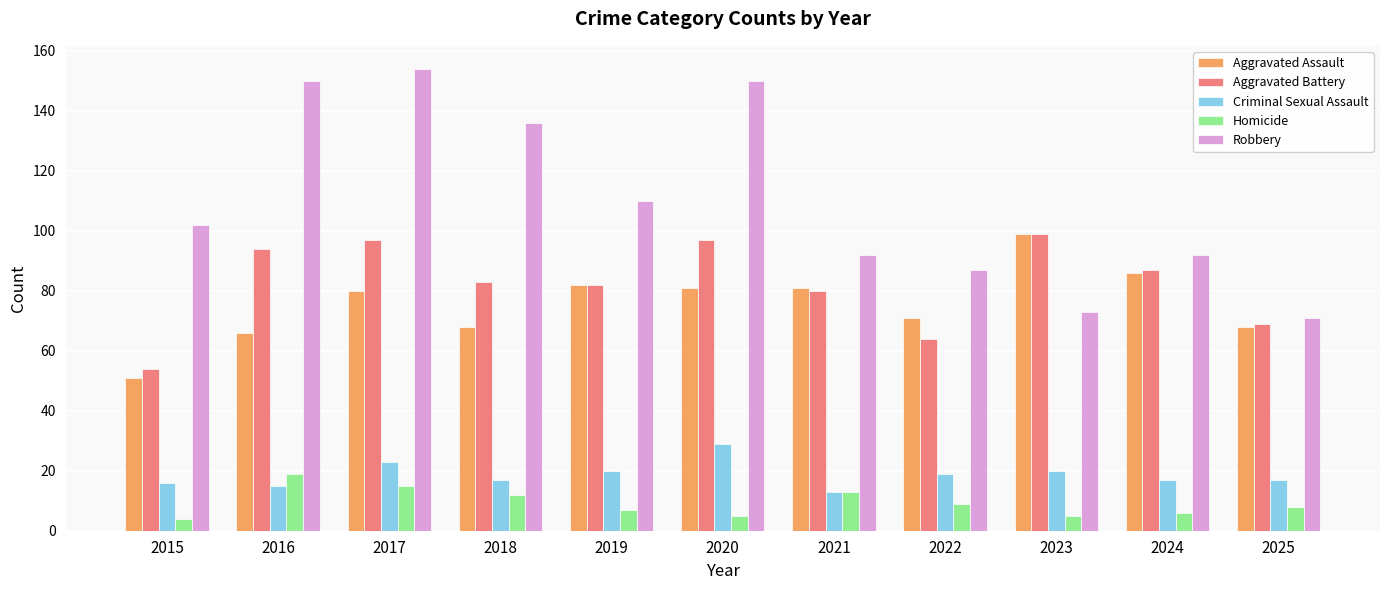

Which series has the largest total across all categories?

Robbery